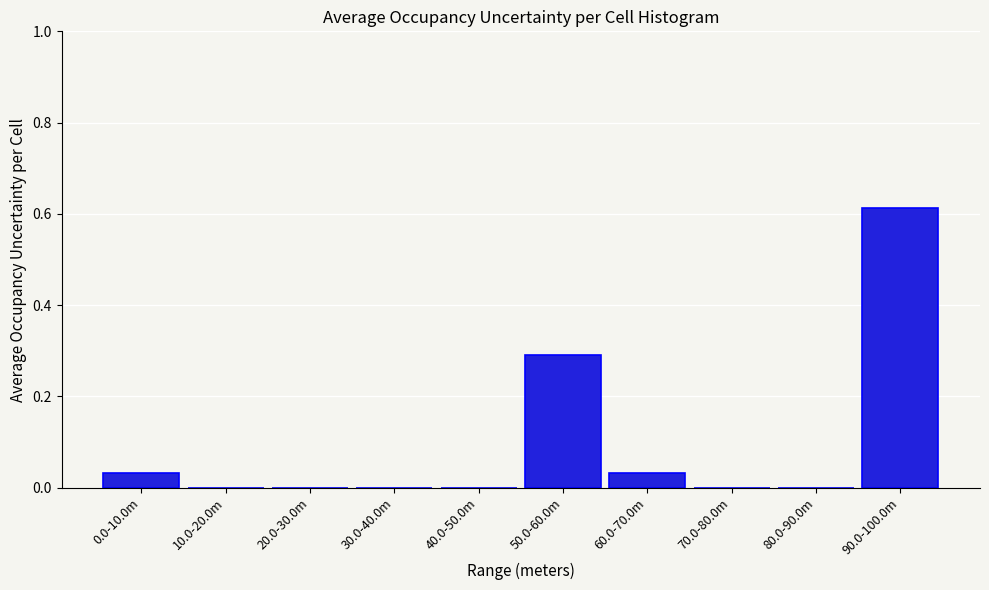

What is the change in value from 10.0-20.0m to 90.0-100.0m?

+0.6